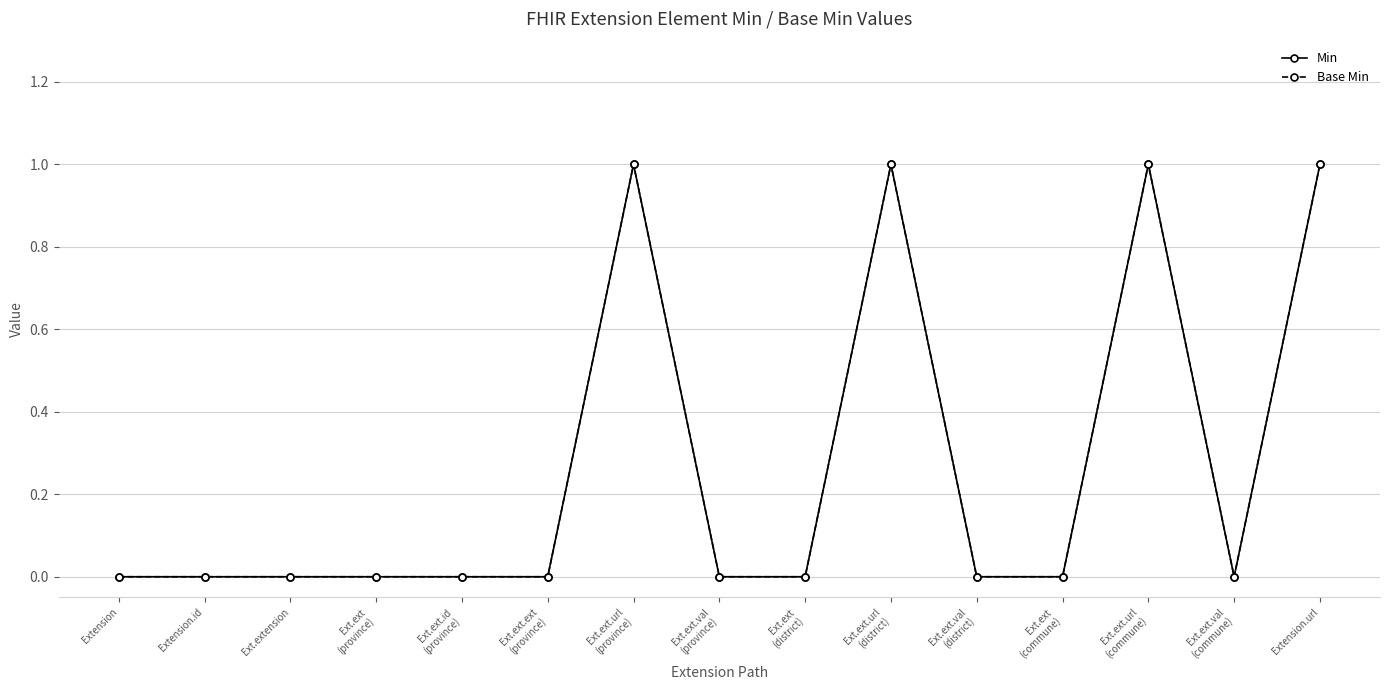

Is the value of Base Min at Ext.ext.id
(province) greater than the value of Min at Ext.ext.ext
(province)?

No